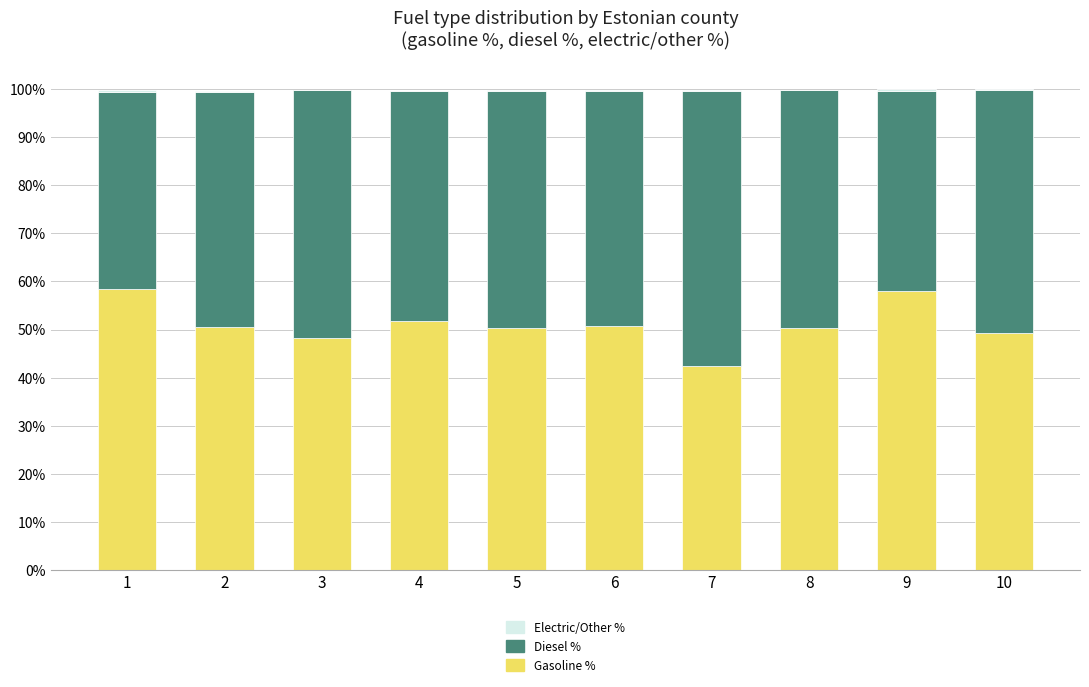

What is the sum of all Gasoline % values?

509.9